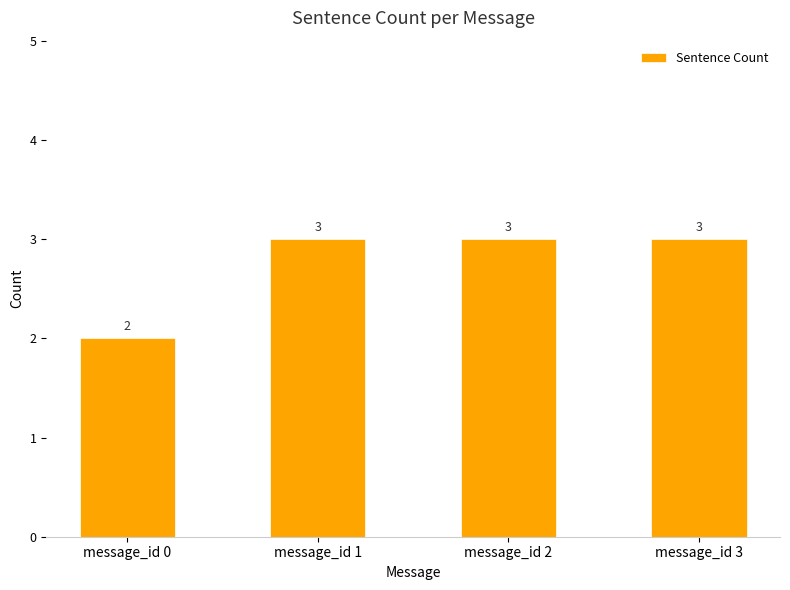

Count the values in the range 3 to 4.

3